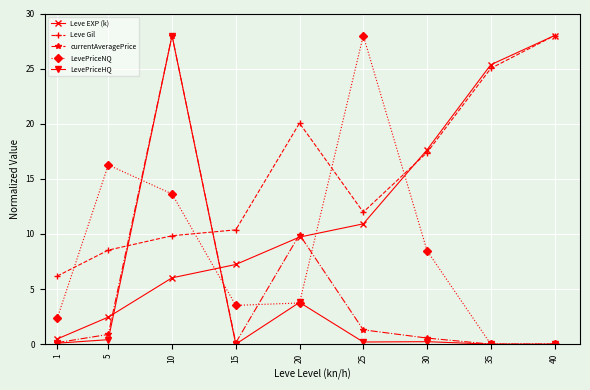

What is the lowest value of the Leve Gil series?

6.2